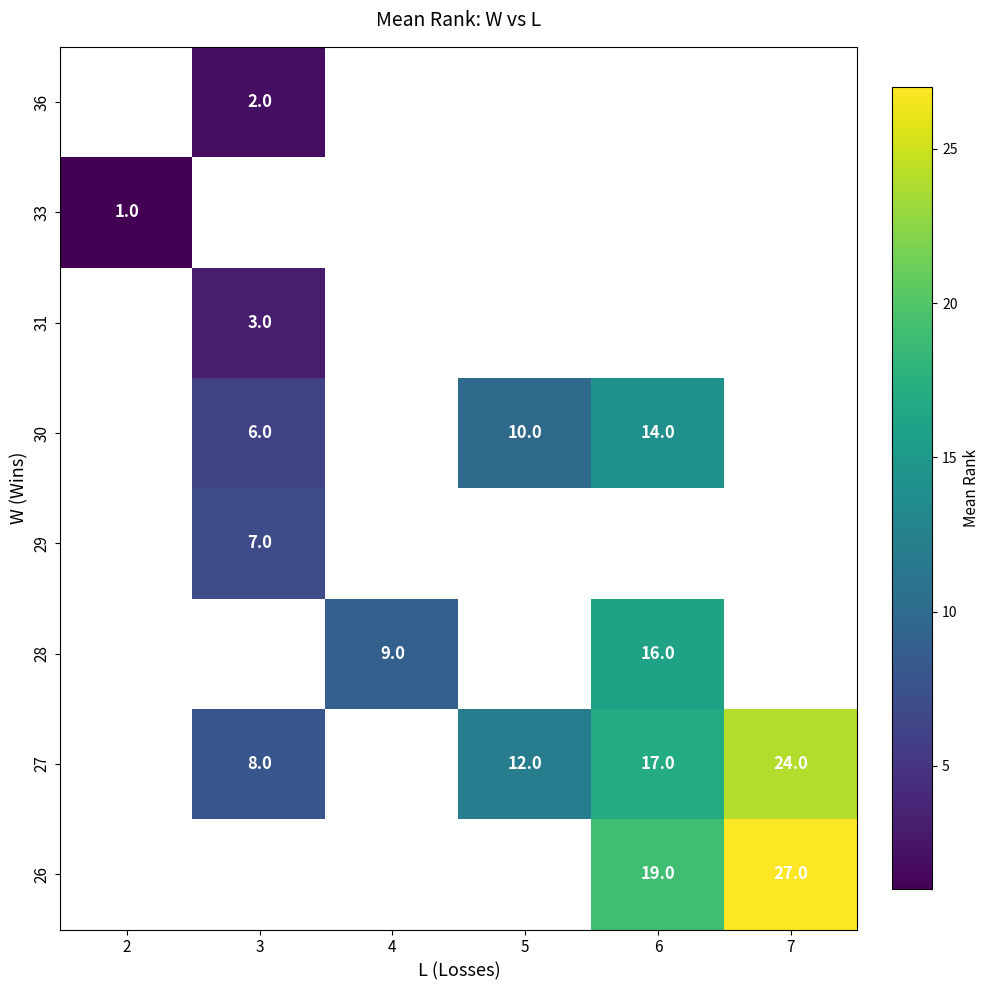

Is the value of 30 at 5 greater than the value of 27 at 6?

No